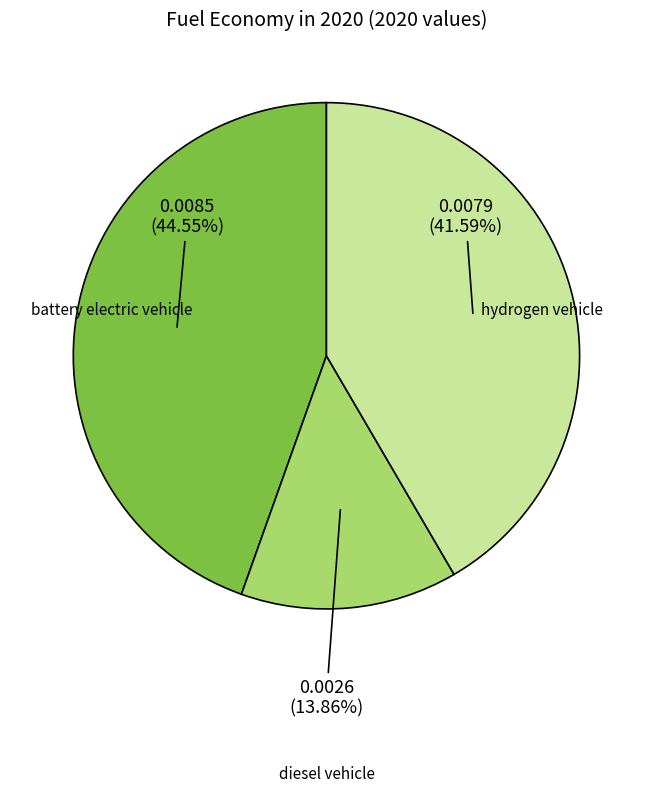

Is there a majority slice in this chart?

No